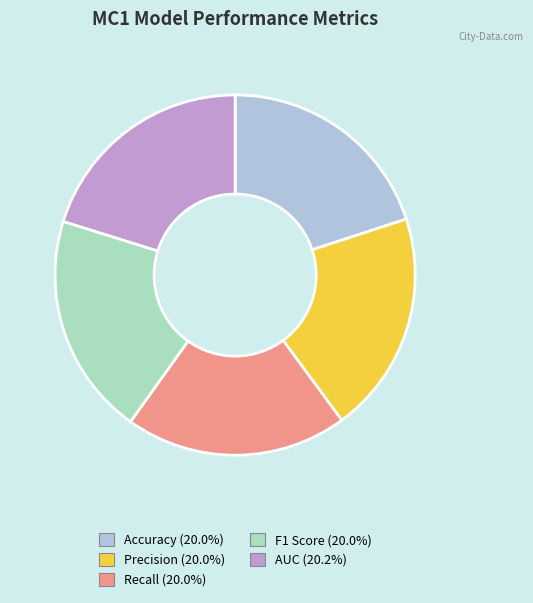

Count the number of slices in the pie.

5